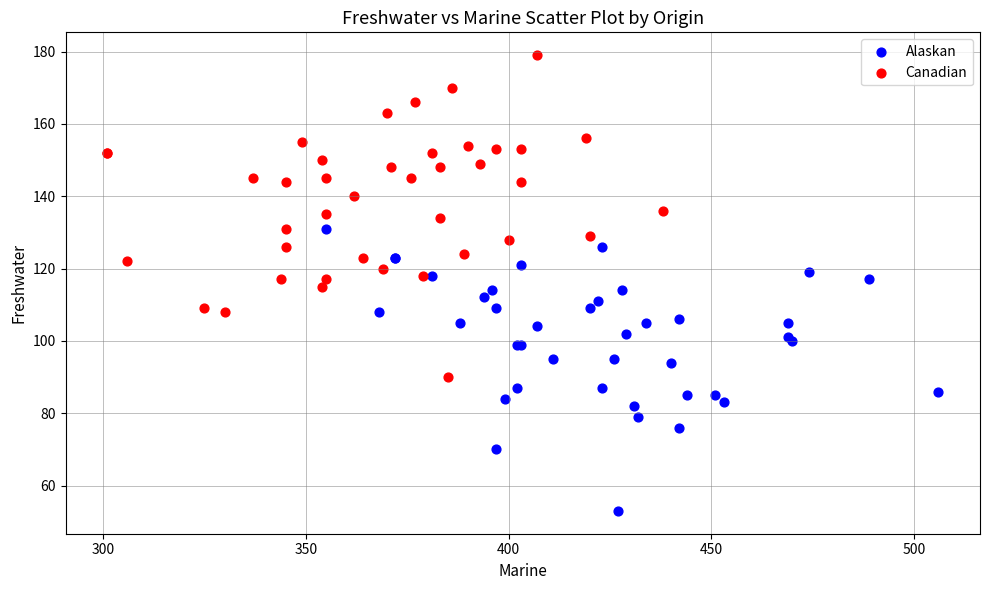

Which series reaches the minimum Y coordinate?

Alaskan